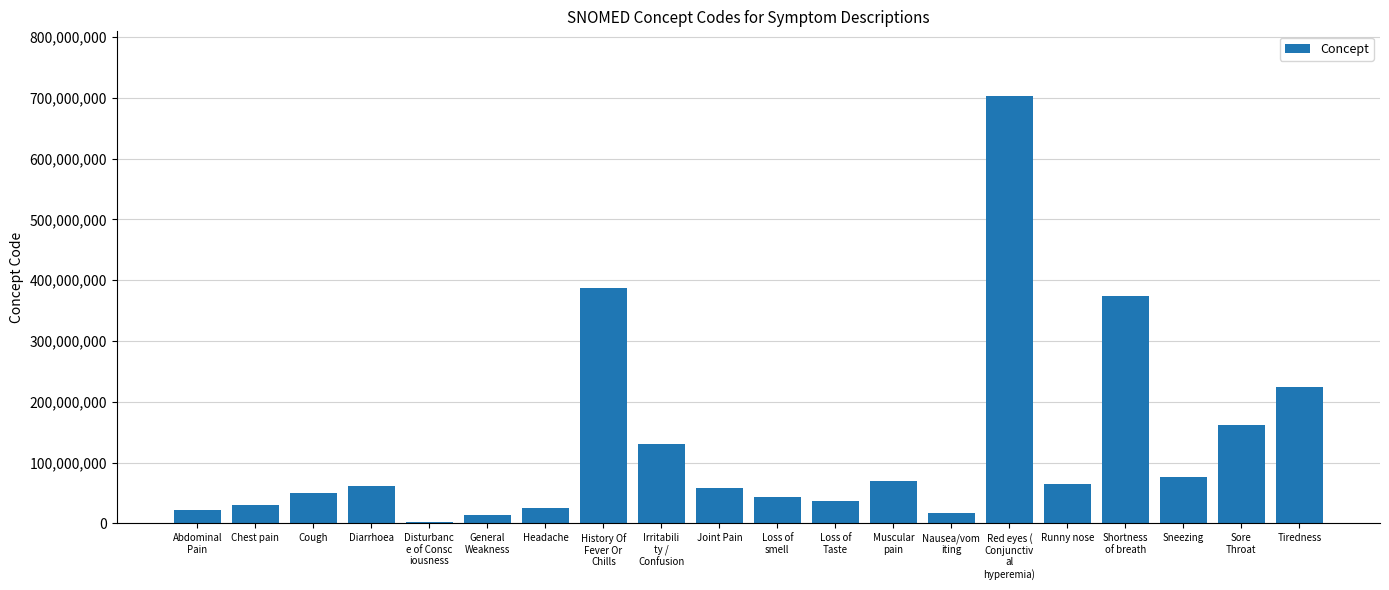

At which category does the chart reach its peak across all series?

Red eyes (
Conjunctiv
al
hyperemia)